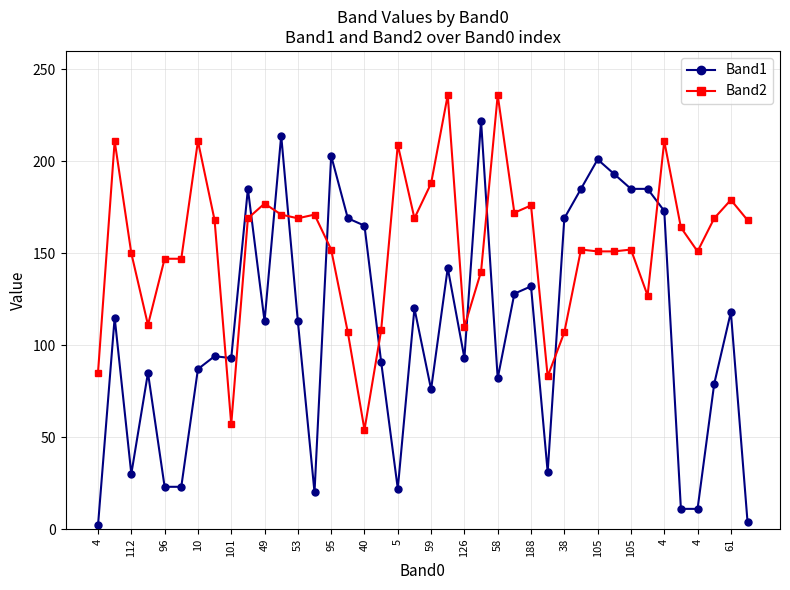

True or false: Band2 has more than 0 interior local peaks.

True